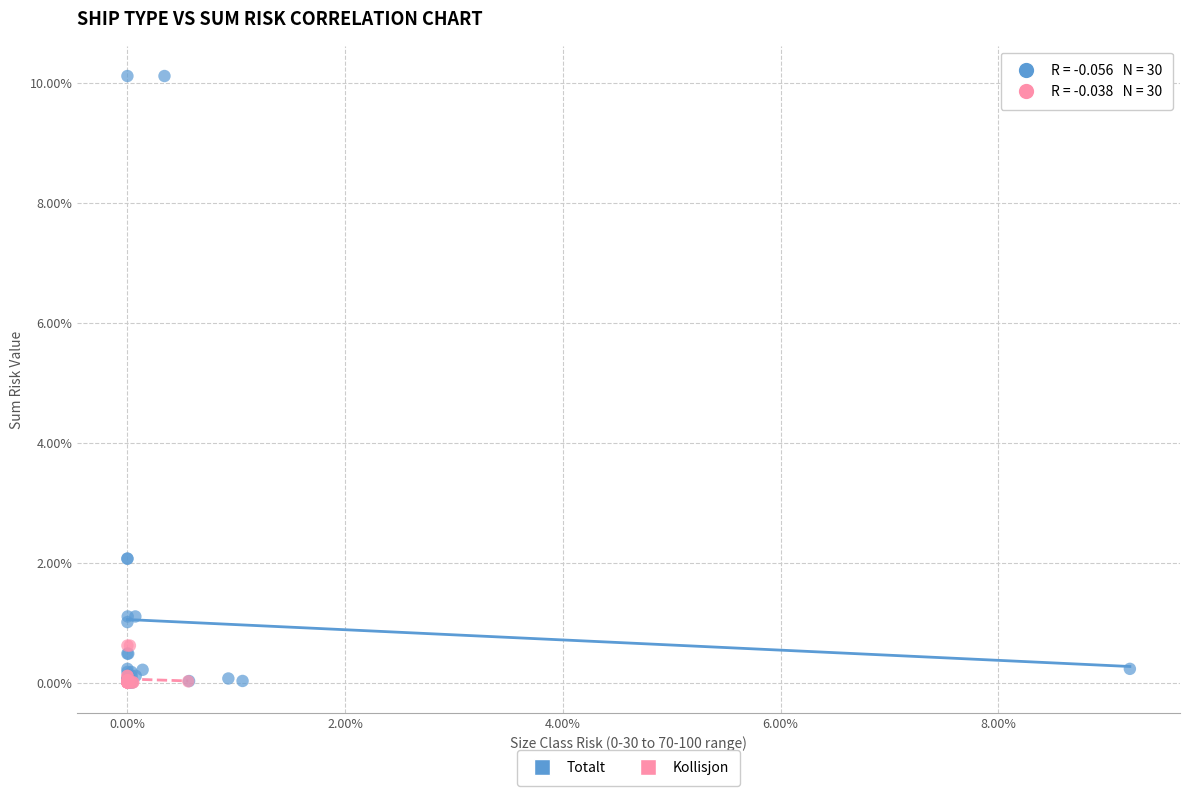

What are all the series names shown in the legend?

Totalt, Kollisjon